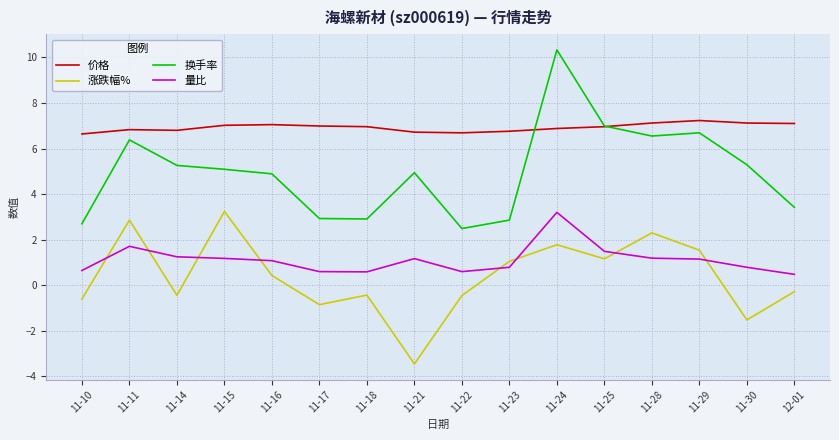

In 涨跌幅%, how many points are higher than both neighbors (excluding endpoints)?

5